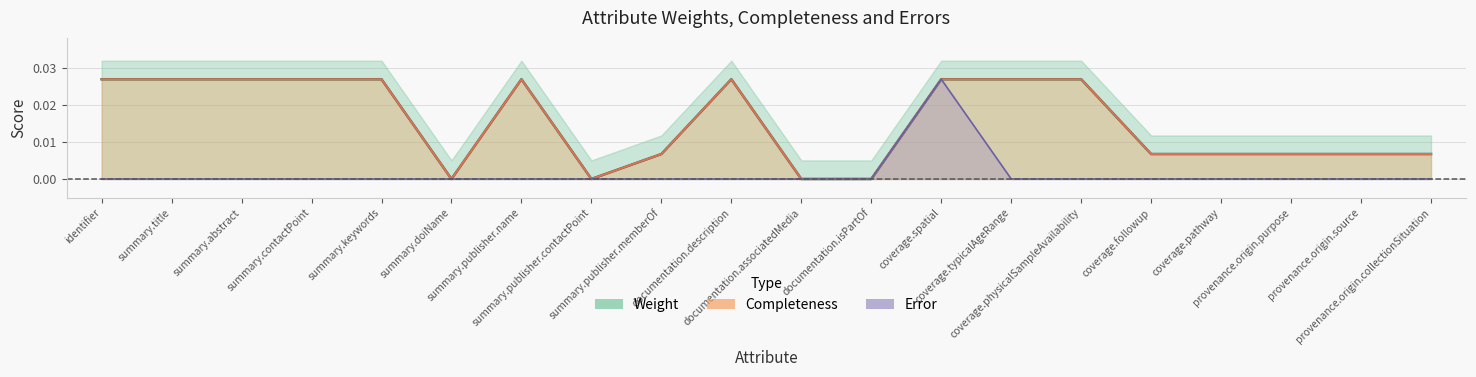

What is the label of the 9th point from the left?

summary.publisher.memberOf